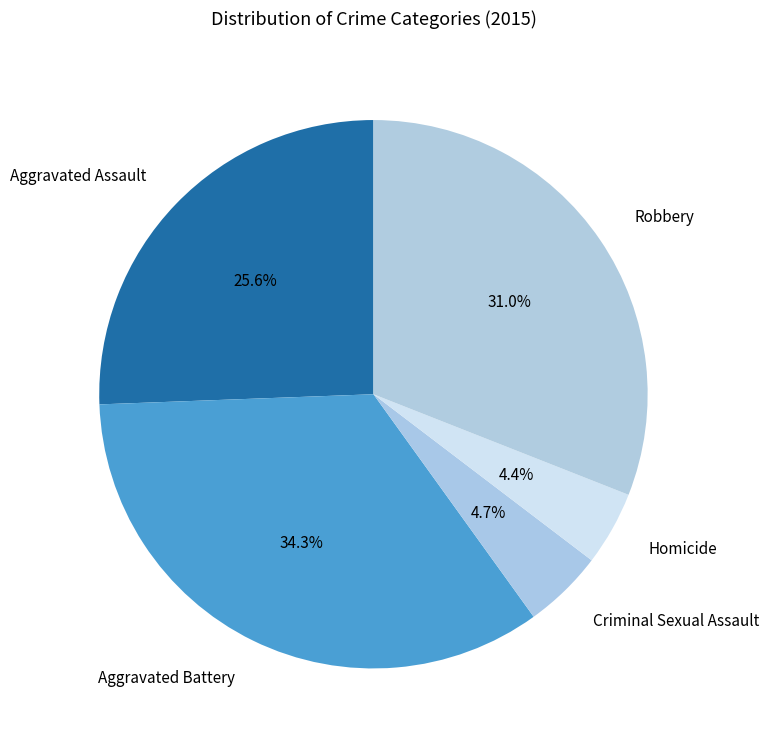

Between Criminal Sexual Assault and Robbery, which is larger?

Robbery